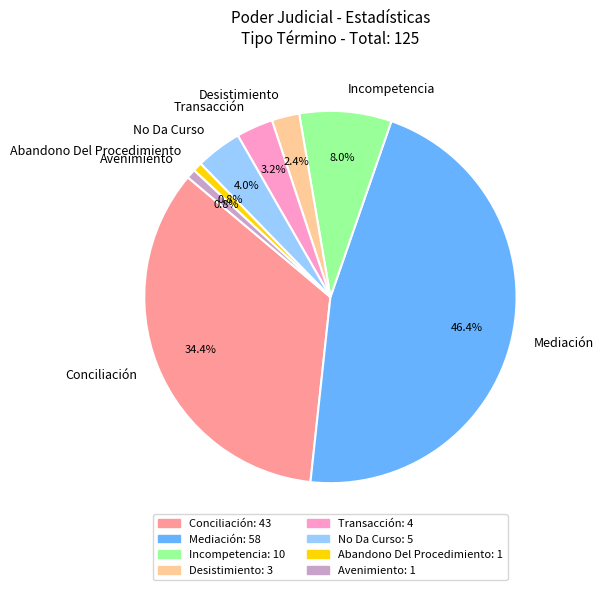

What percentage is the Conciliación slice, to the nearest percent?

34%